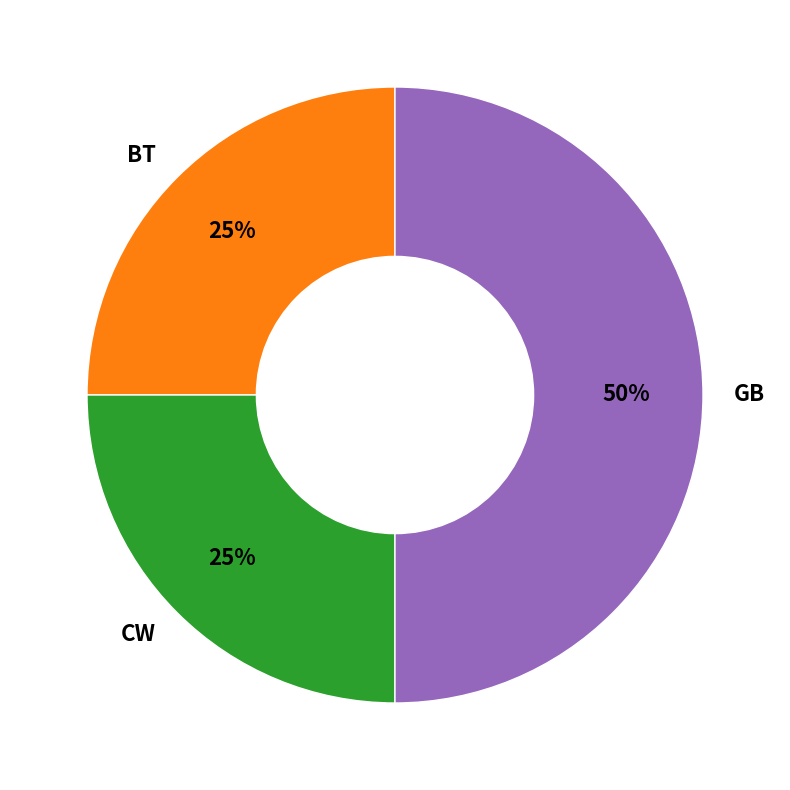

The CW slice represents 25% of the pie. True or false?

True